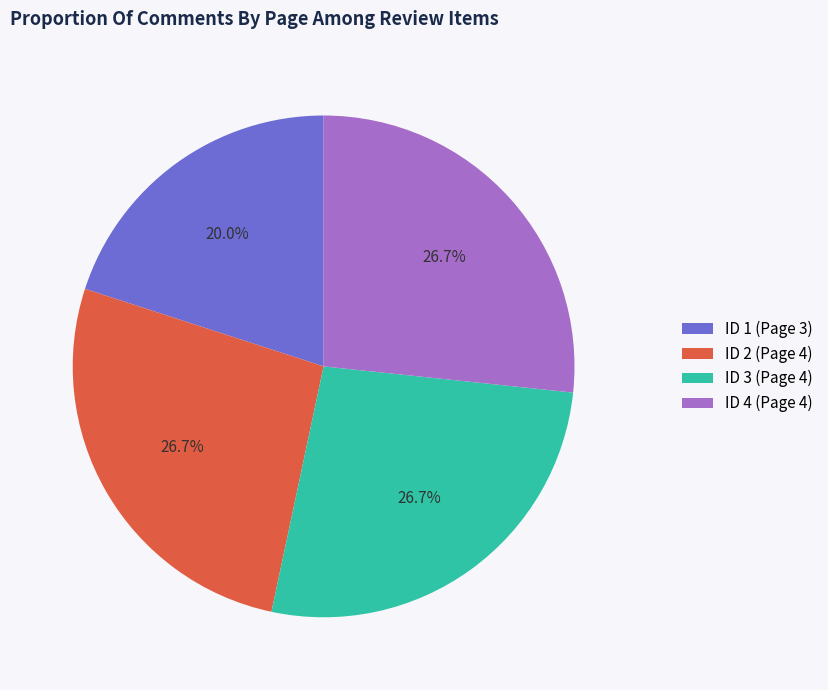

Is it true that ID 4 (Page 4) is 34% of the pie?

False